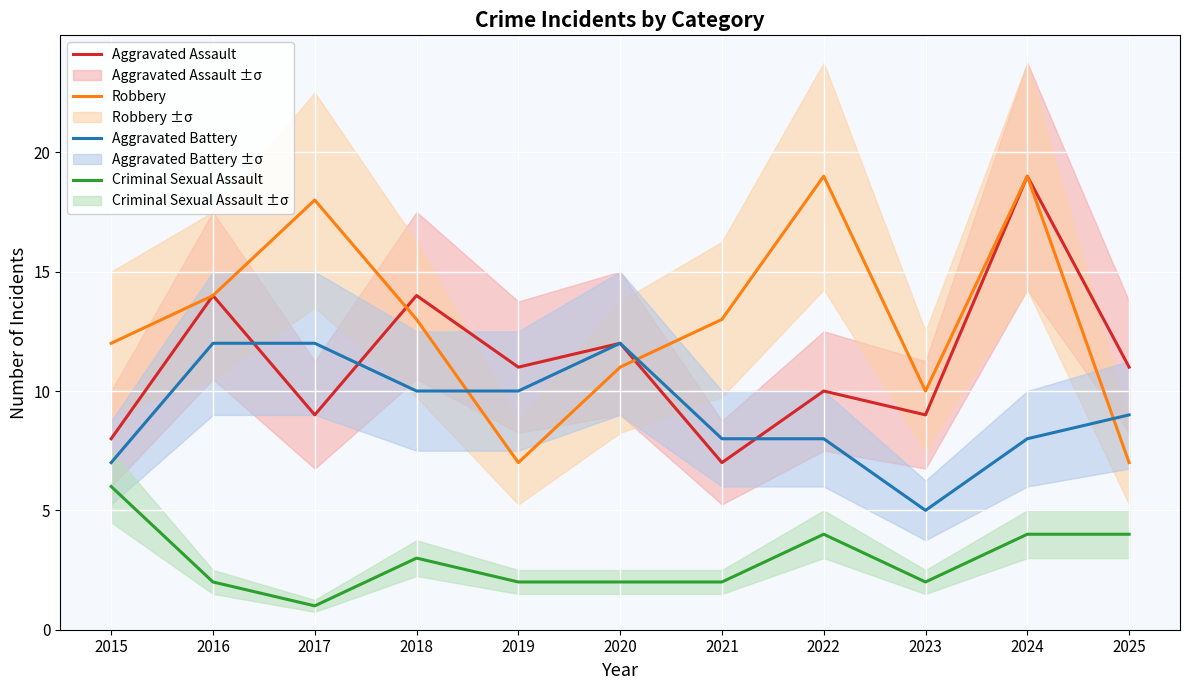

The value of Criminal Sexual Assault at 2024 is 5. True or false?

False